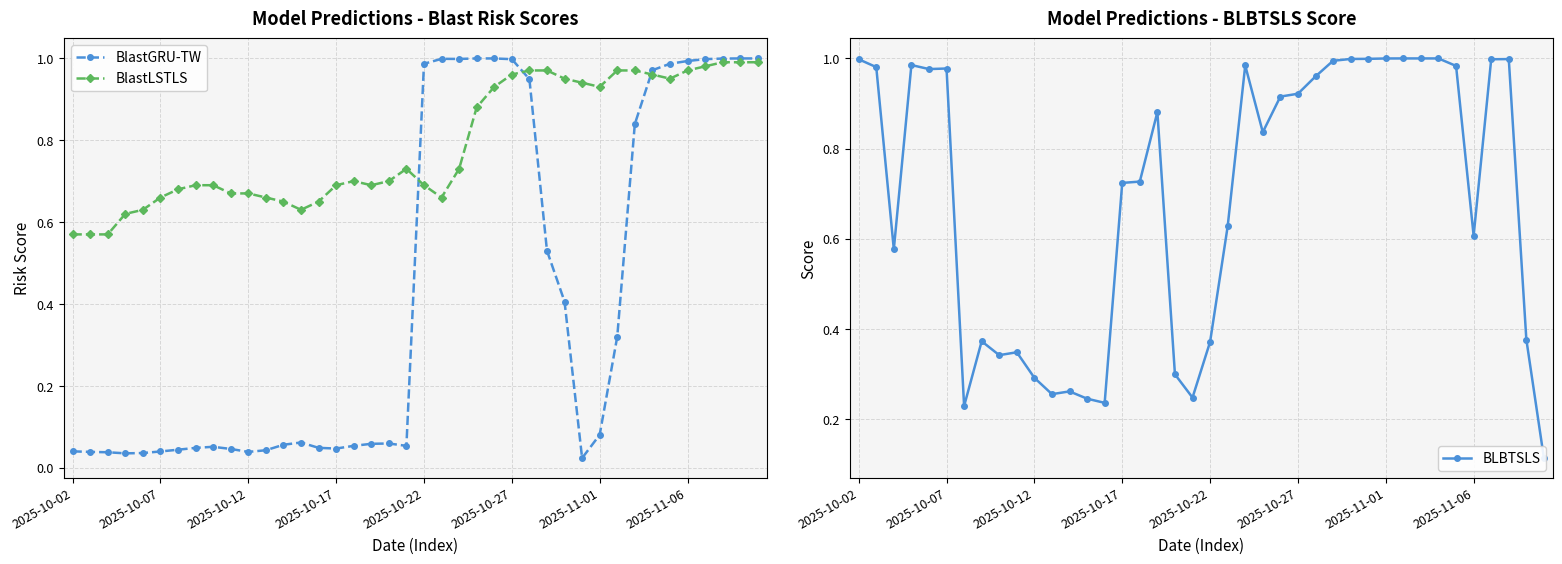

List the series in order of their peak value, lowest first.

BlastLSTLS, BlastGRU-TW, BLBTSLS